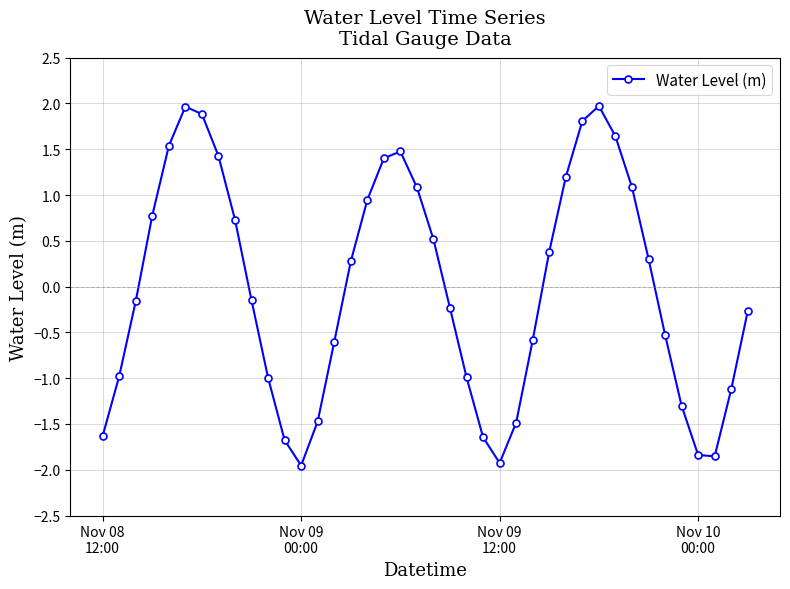

What is the difference between the second highest and minimum values?

3.9